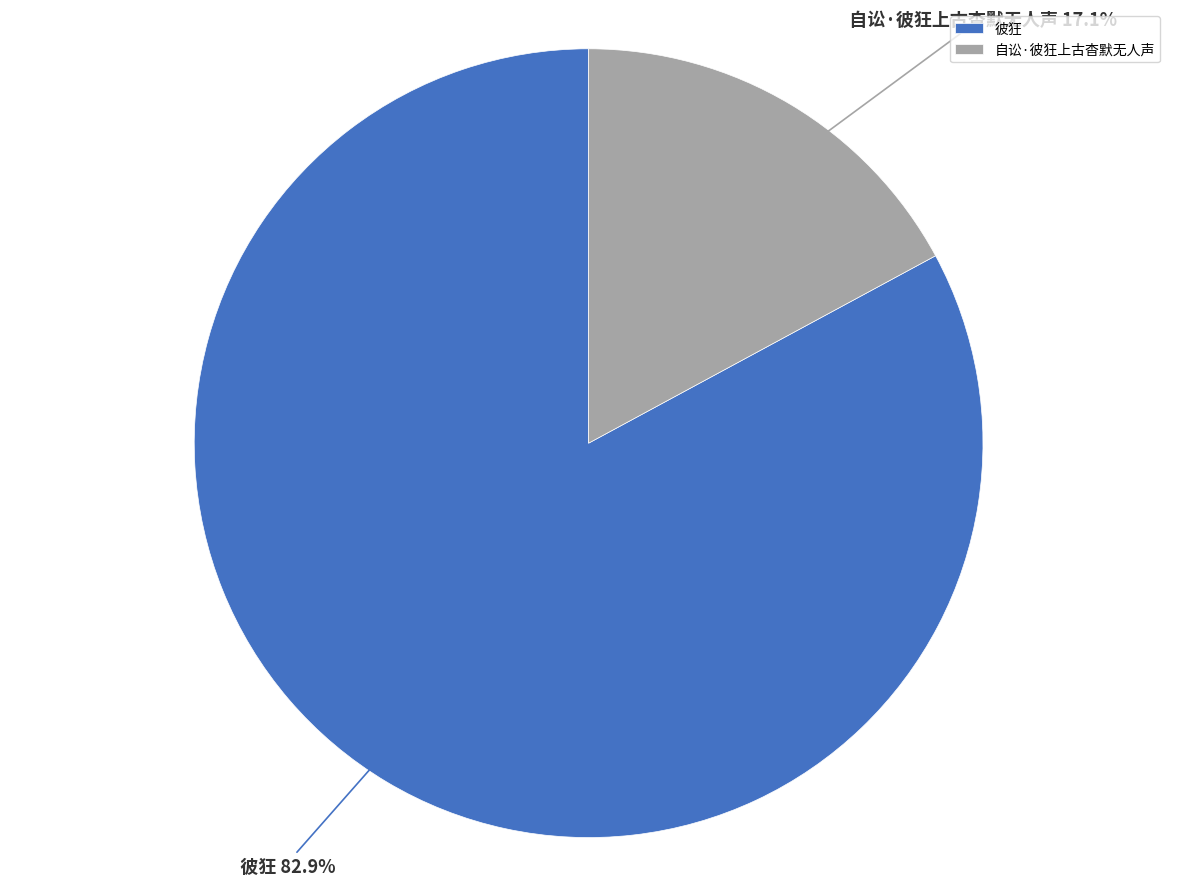

Do 自讼·彼狂上古杳默无人声 and 彼狂 together represent more than half of the pie?

Yes